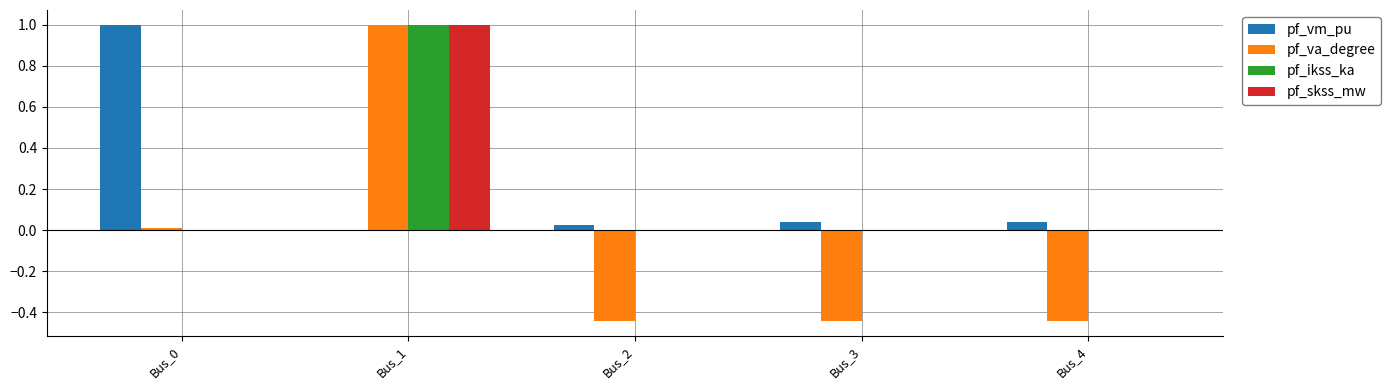

What is the difference between the pf_va_degree values at Bus_1 and Bus_0?

1.0